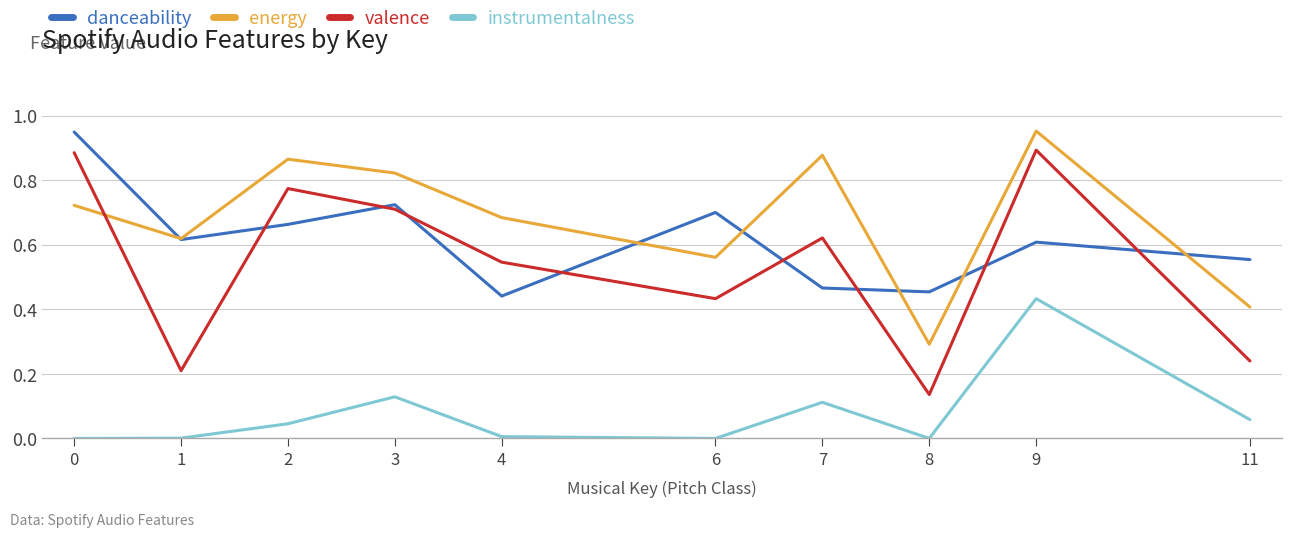

At which label does energy reach its peak?

9